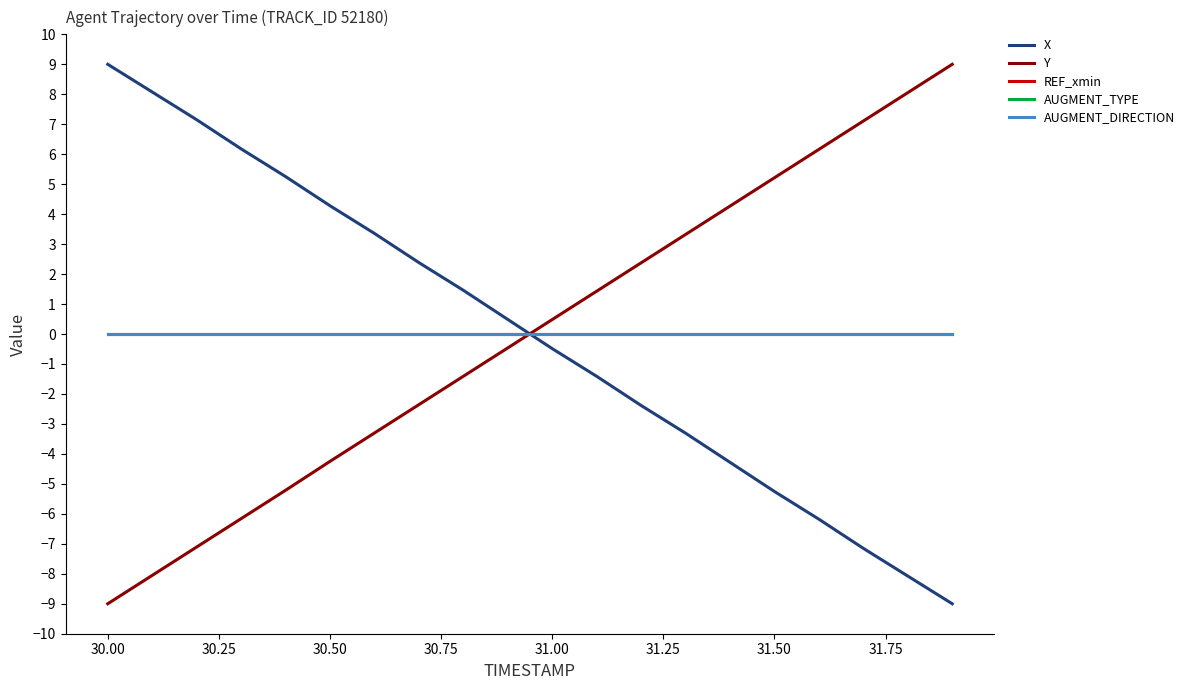

Does the chart have visible grid lines?

No